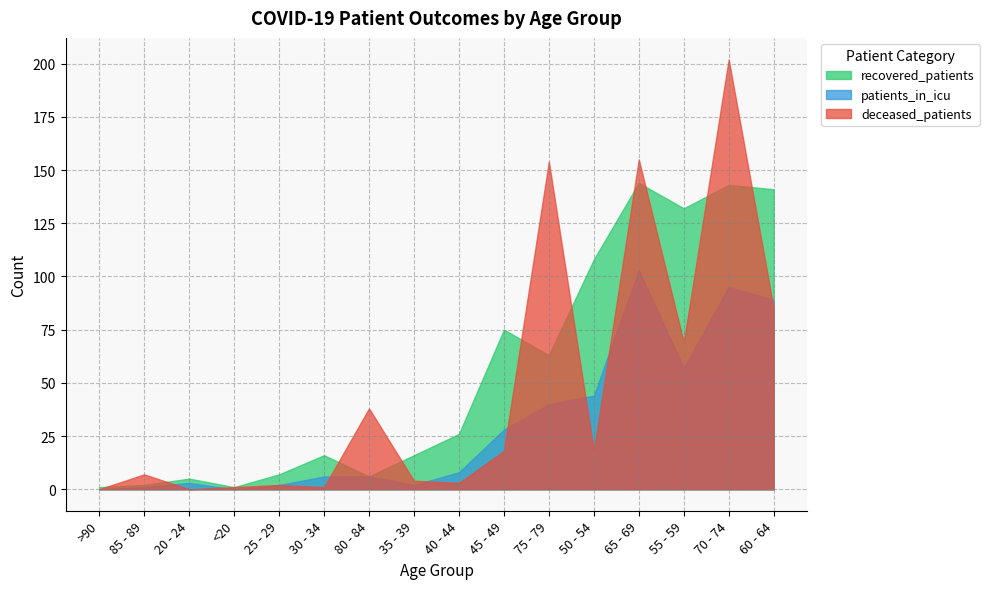

List the series in order of their peak value, highest first.

deceased_patients, recovered_patients, patients_in_icu